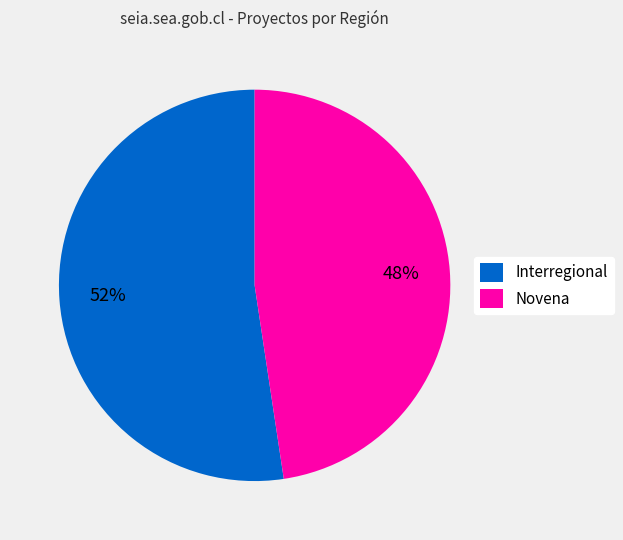

Do Interregional and Novena together represent more than half of the pie?

Yes